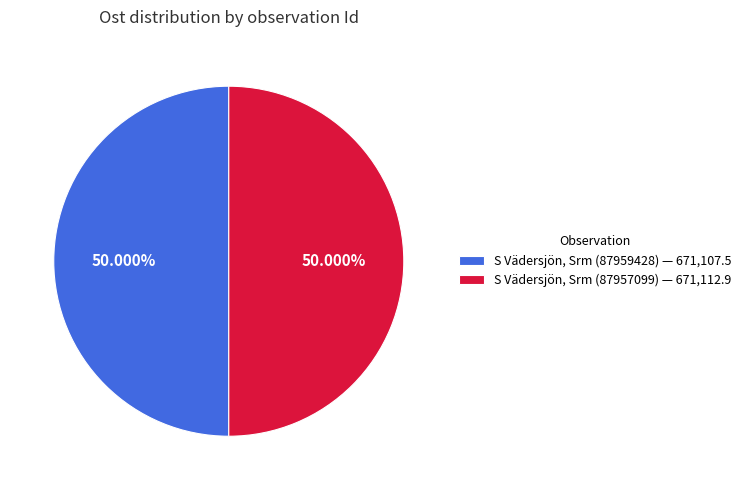

Approximately how many times larger is the value at S Vädersjön, Srm (87957099) — 671,112.9 compared to S Vädersjön, Srm (87959428) — 671,107.5?

1.0